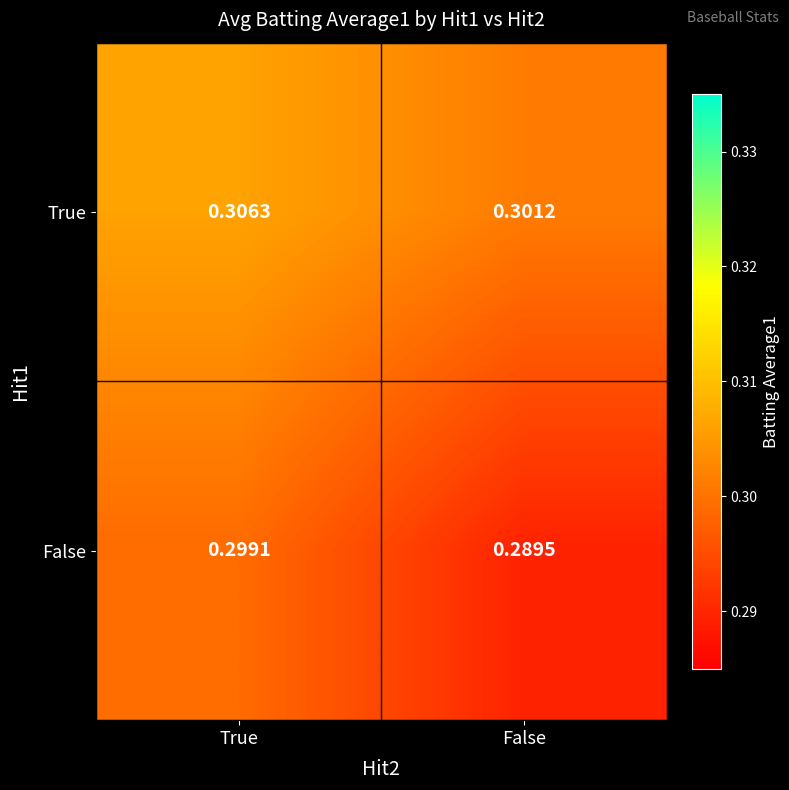

At which category does the chart reach its minimum across all series?

False